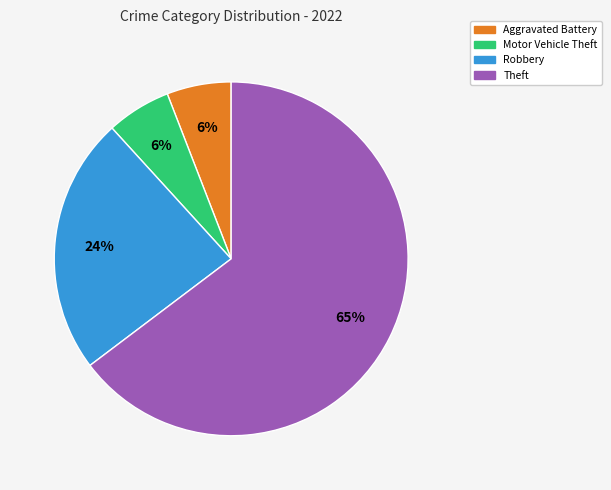

Count the number of slices in the pie.

4